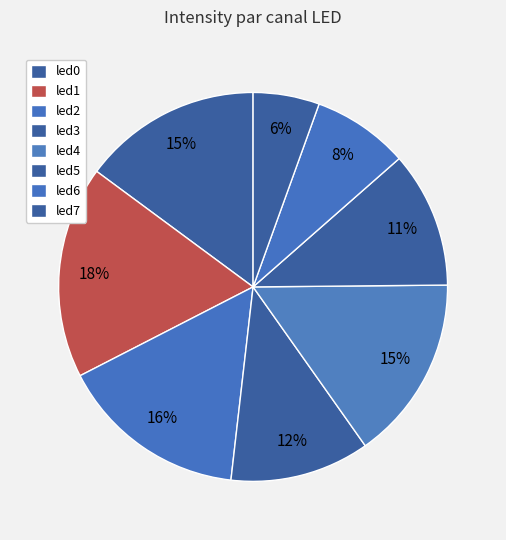

To the nearest percent, what is the combined percentage of led5 and led3?

23%